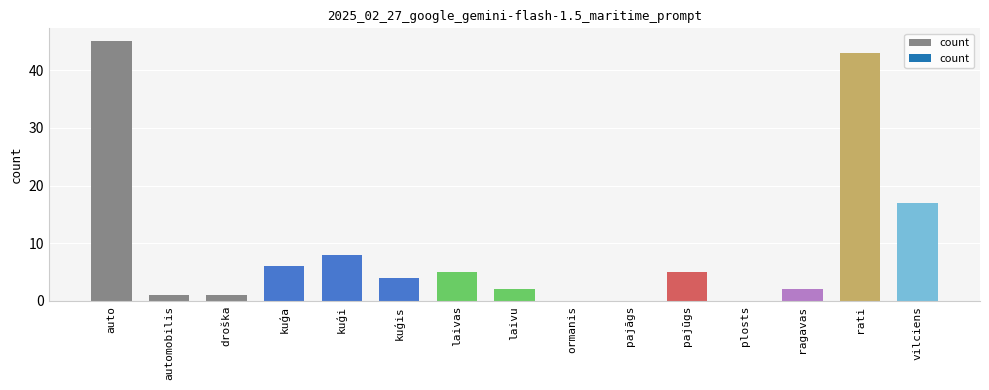

At which category does the chart reach its peak across all series?

auto